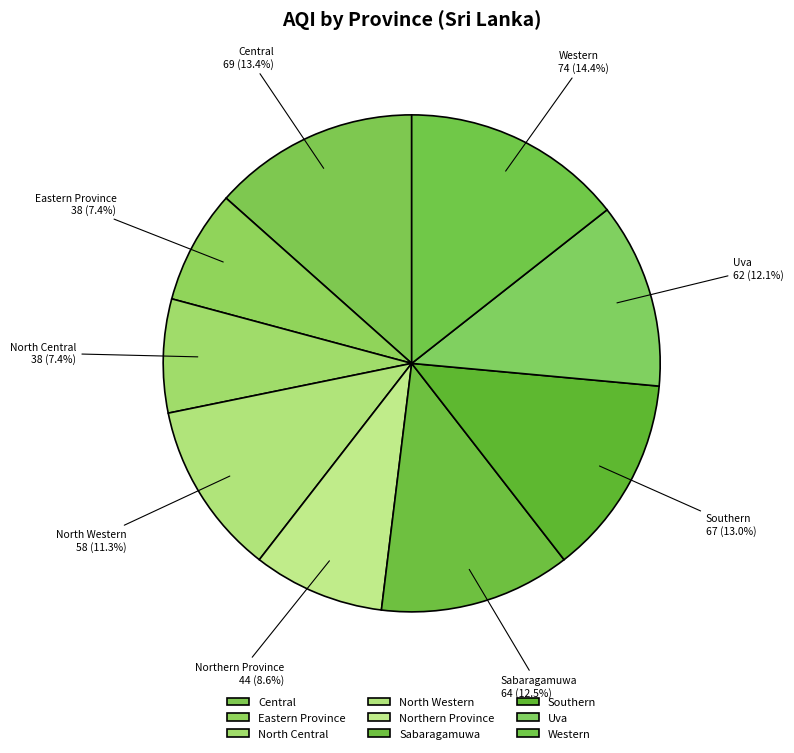

Does Eastern Province represent more than half of the total?

No